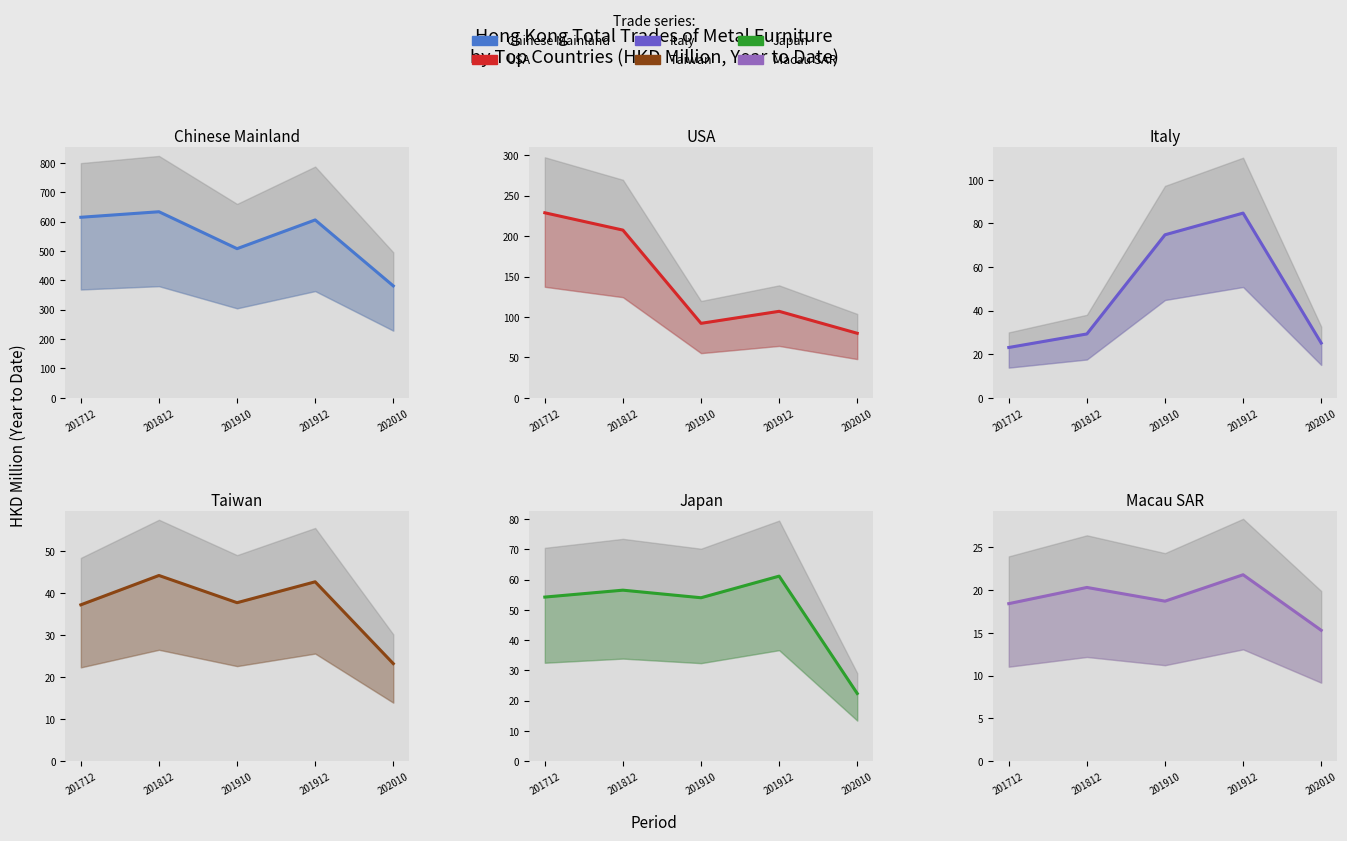

What is the spread (max minus min) of values at 201812?

613.2